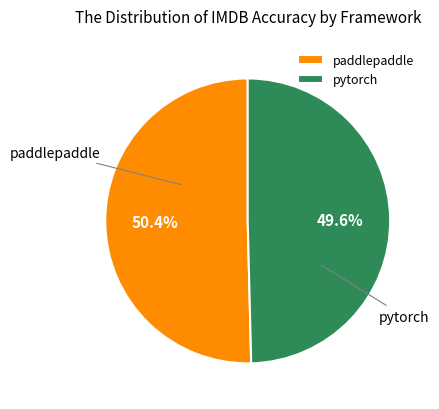

Which slice is the smallest?

pytorch